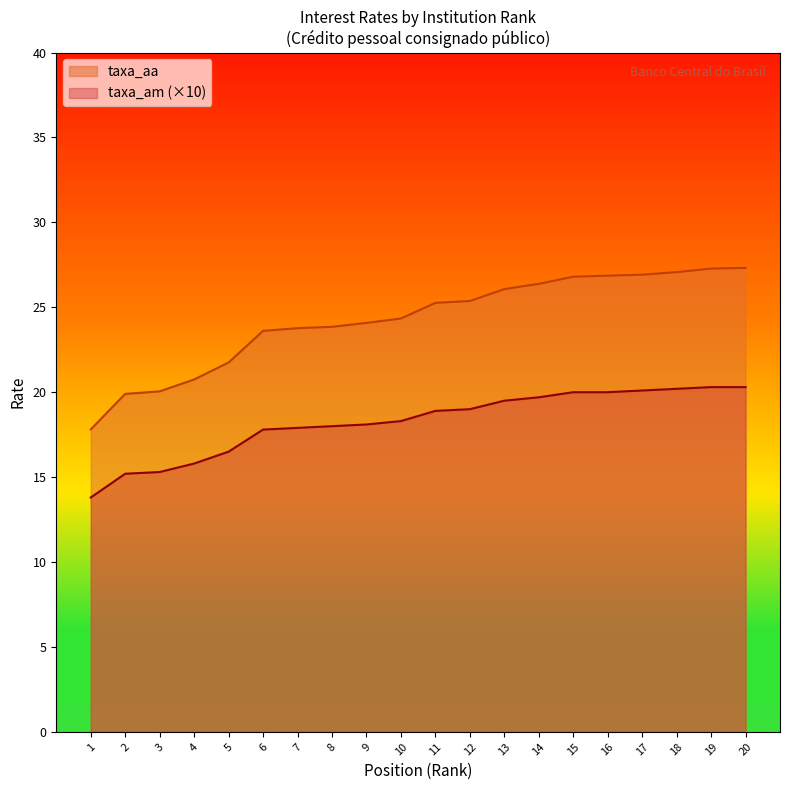

Which category has the highest value in the taxa_aa series?

20